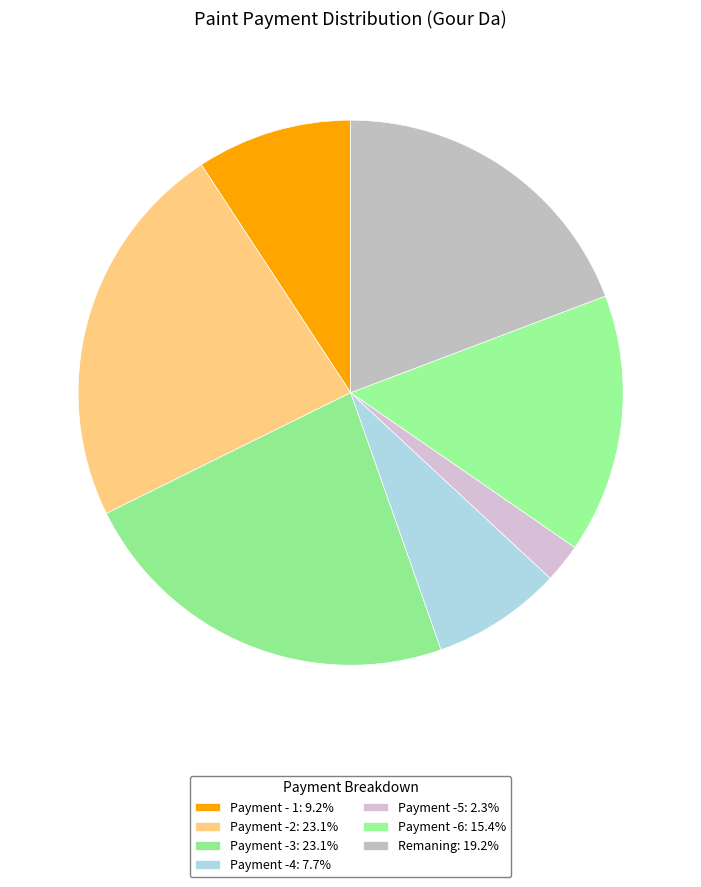

Which has a higher value, Payment -6 or Payment -3?

Payment -3